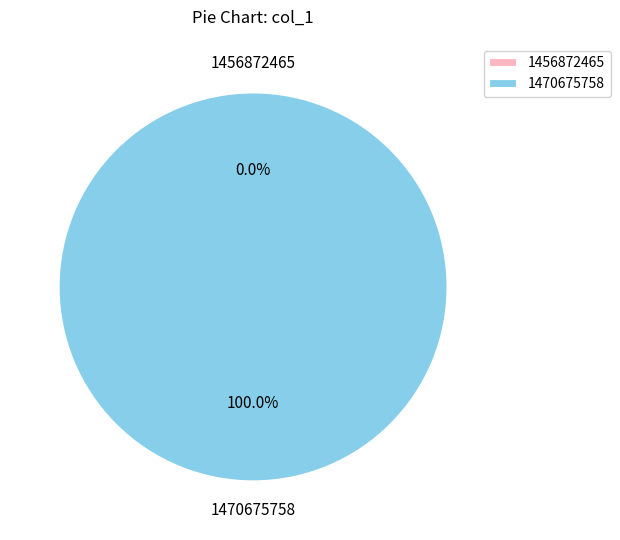

To the nearest percent, what is the average slice percentage?

50%